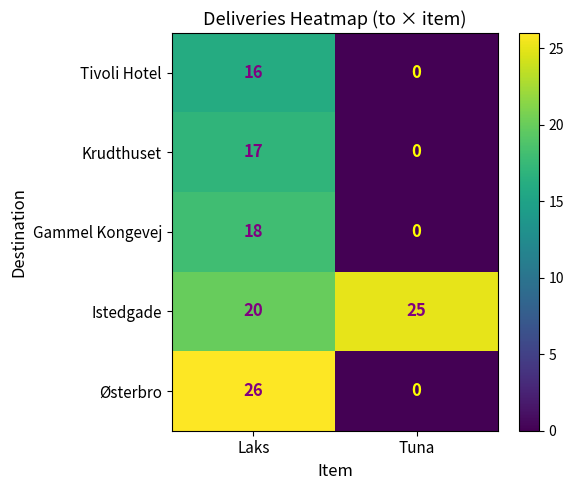

Rank the categories by Østerbro value from lowest to highest.

Tuna, Laks